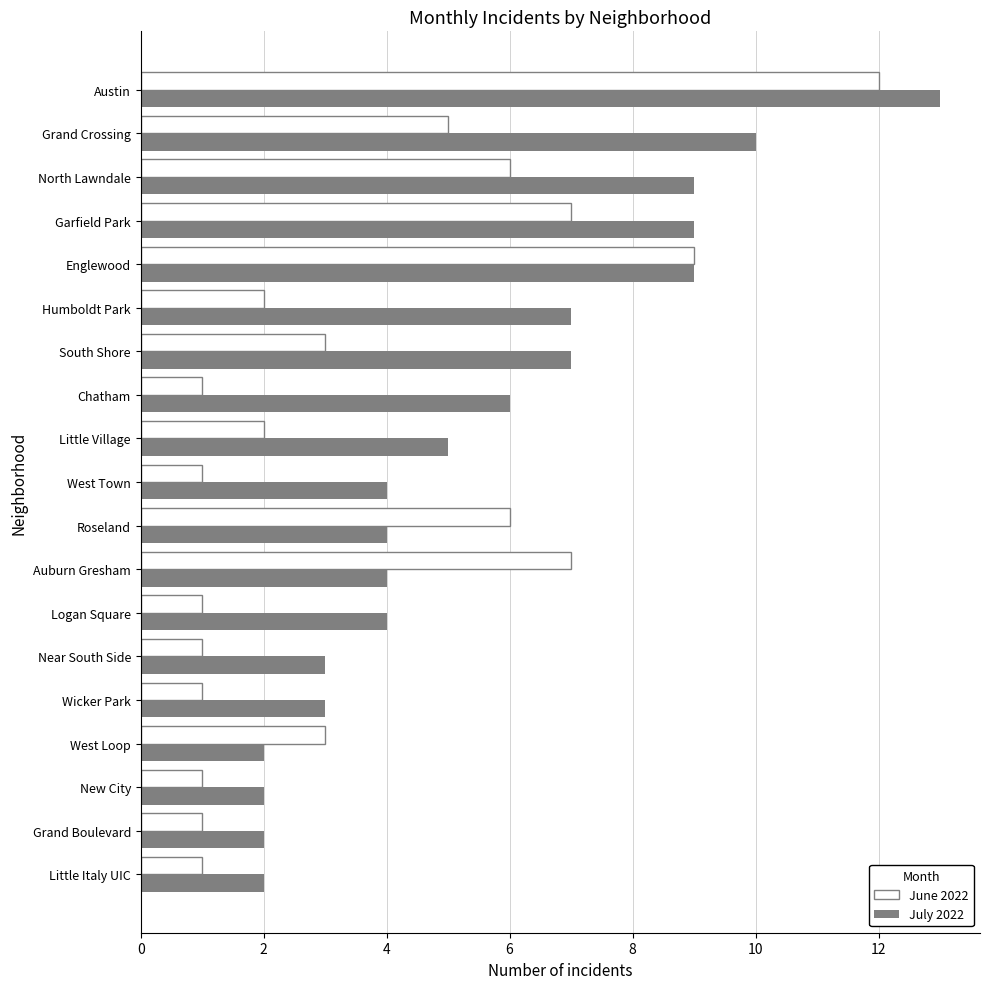

Rank the series by their maximum value, from highest to lowest.

July 2022, June 2022